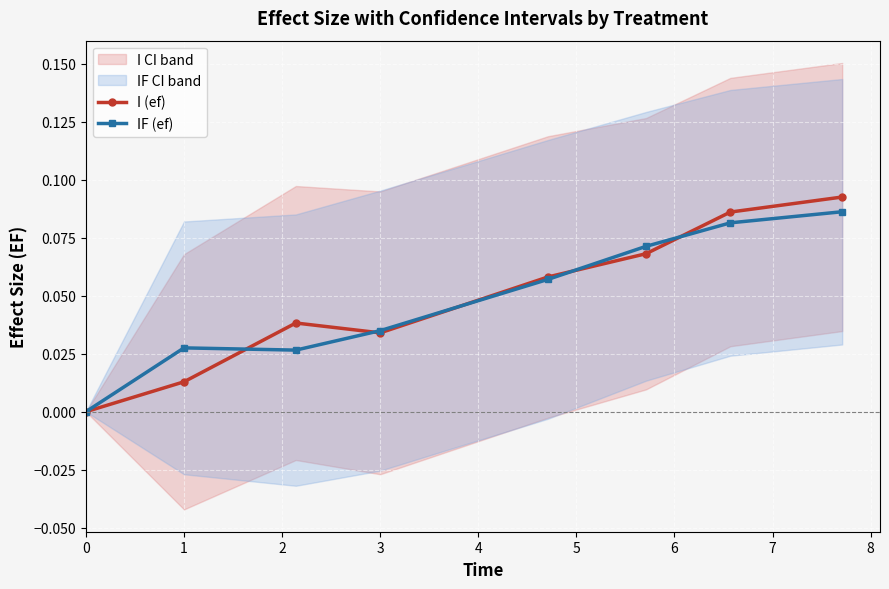

How many I (ef) values are between 0 and 1?

8